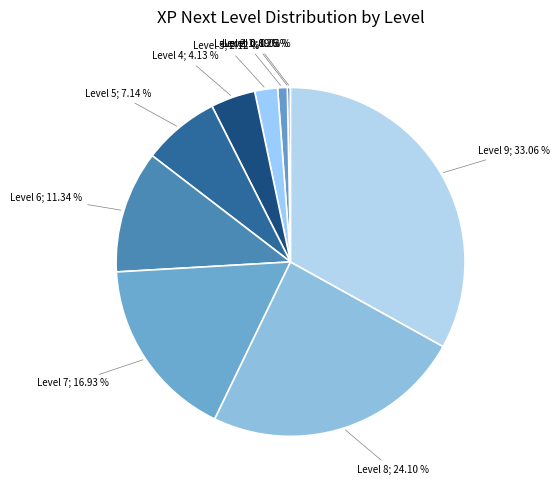

To the nearest percent, what is the difference between the largest and smallest slice percentages?

33%